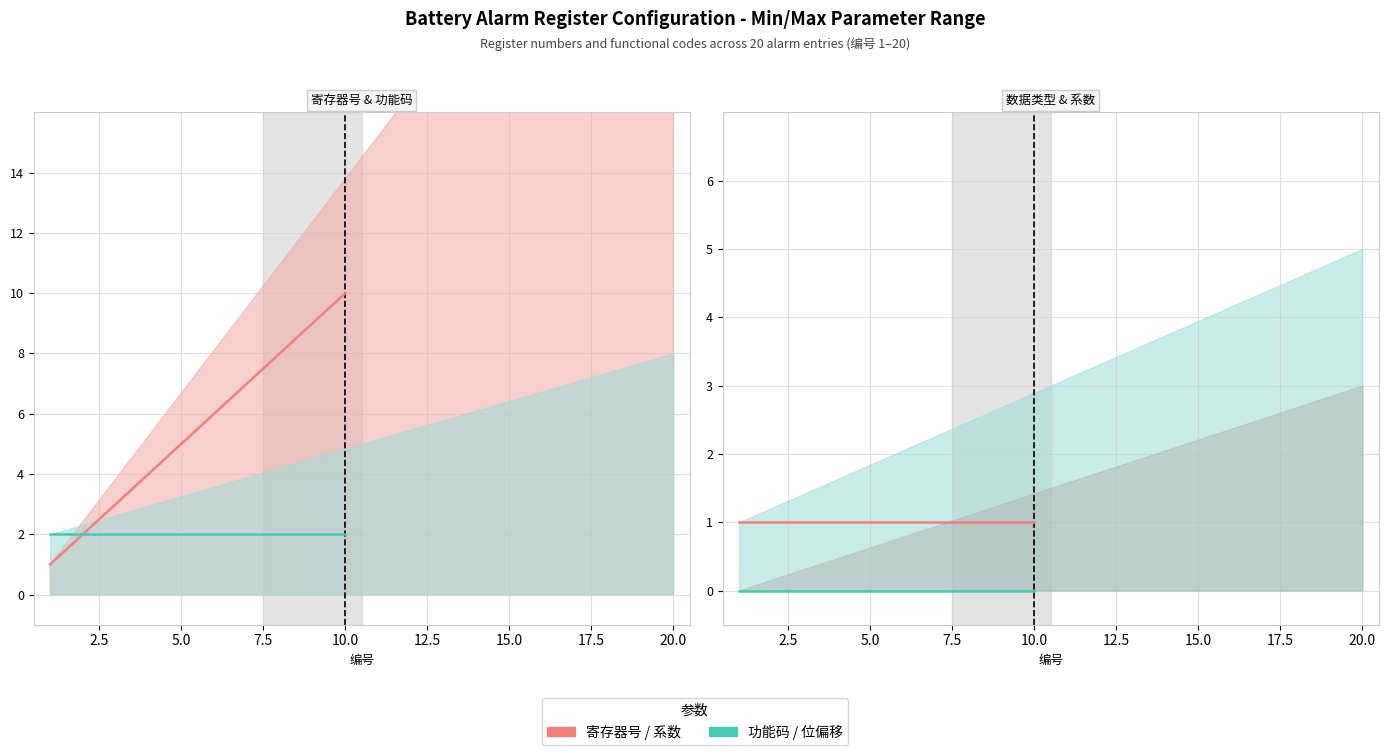

Which has a higher value, 2.5 or 5.0?

5.0